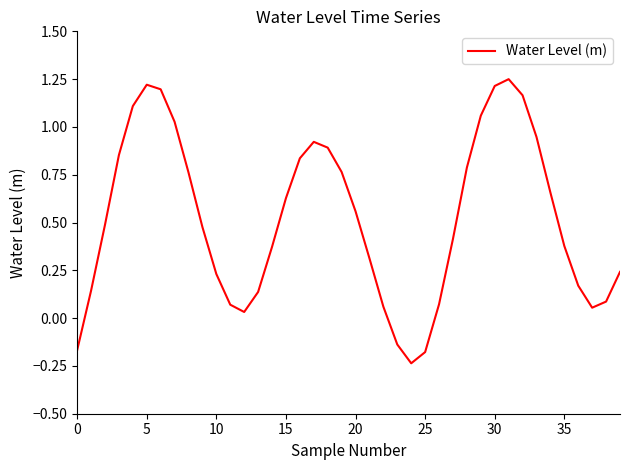

What is the difference between the maximum and minimum values?

1.5